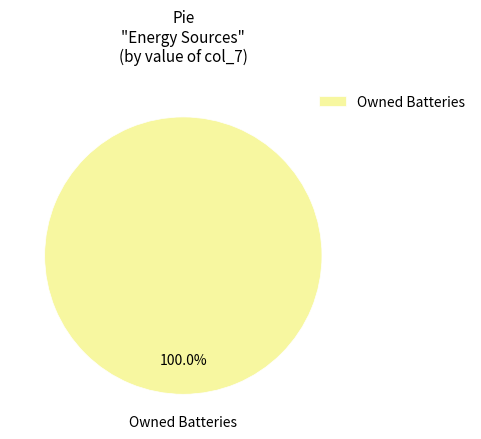

Rank the categories by value from highest to lowest.

Owned Batteries